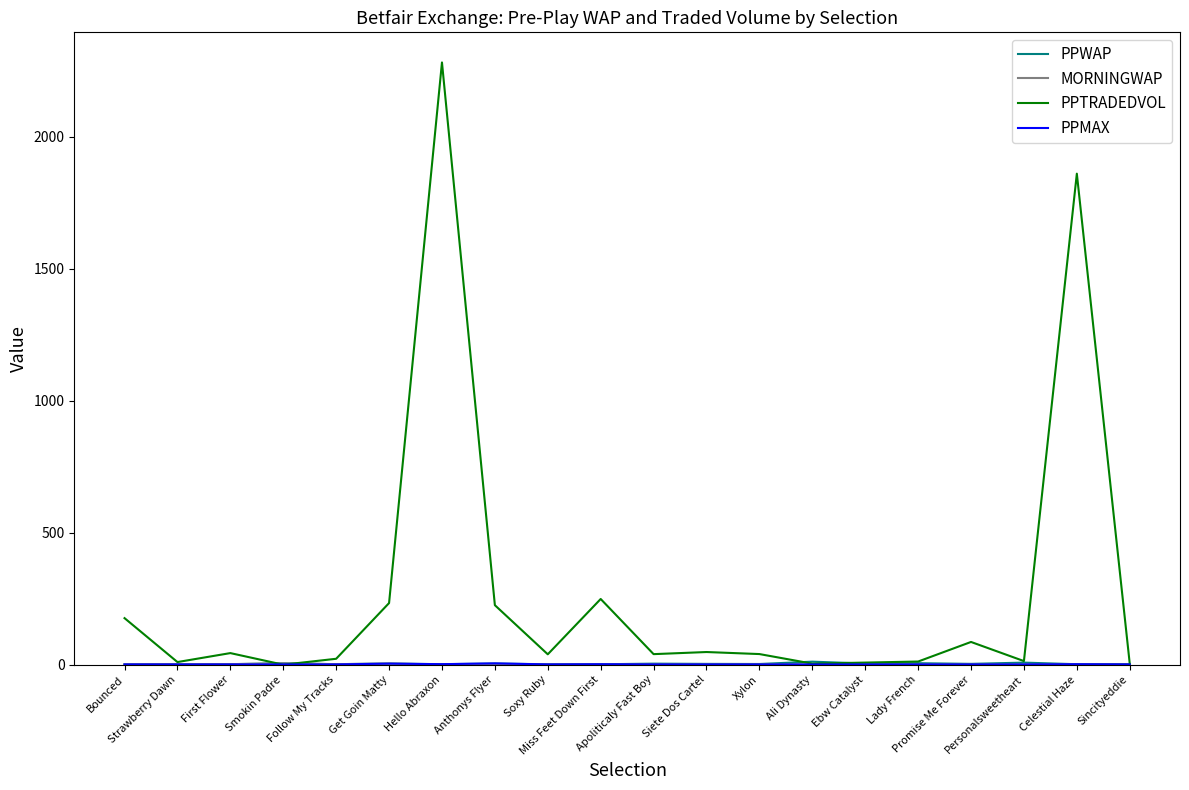

What is the greatest value displayed?

2281.5